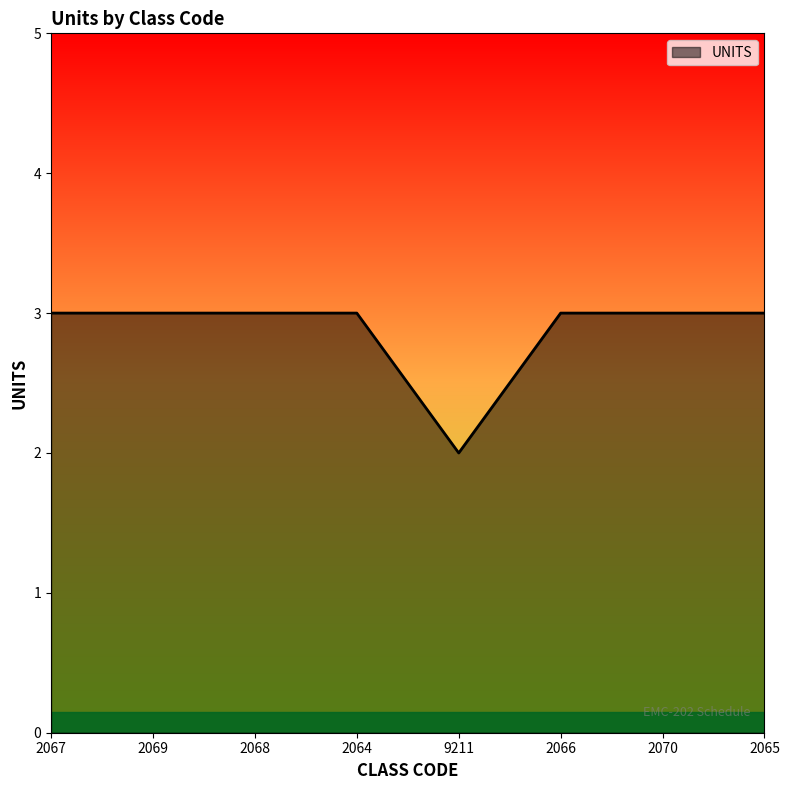

How many lines are shown in the chart?

1